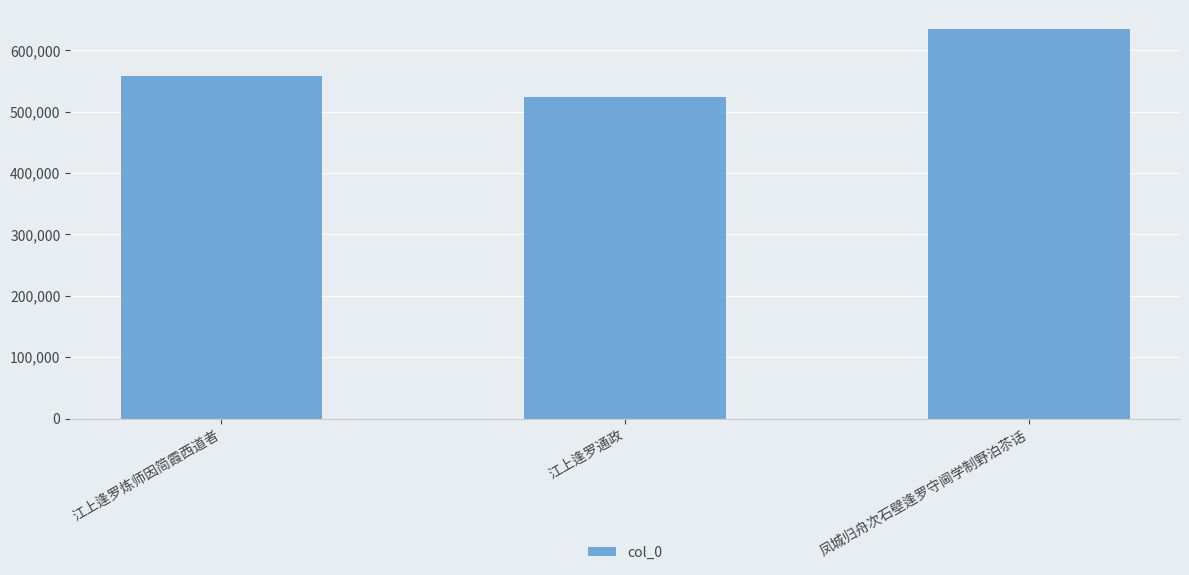

List the labels in order of value, largest first.

凤城归舟次石壁逢罗守阃学制野泊苶话, 江上逢罗炼师因简霞西道者, 江上逢罗通政